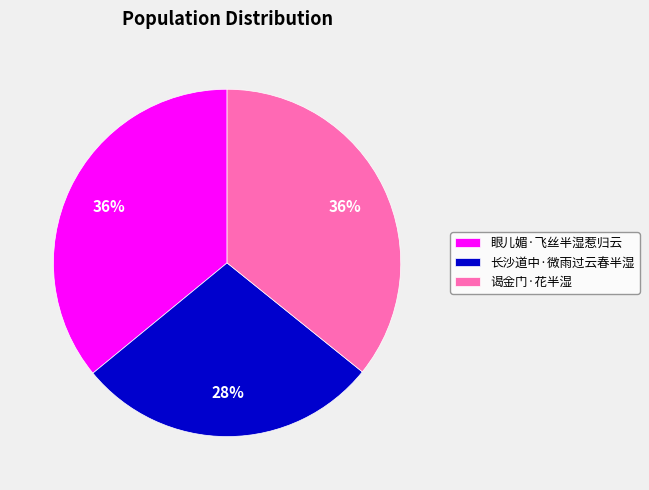

Do 谒金门·花半湿 and 眼儿媚·飞丝半湿惹归云 together represent more than half of the pie?

Yes